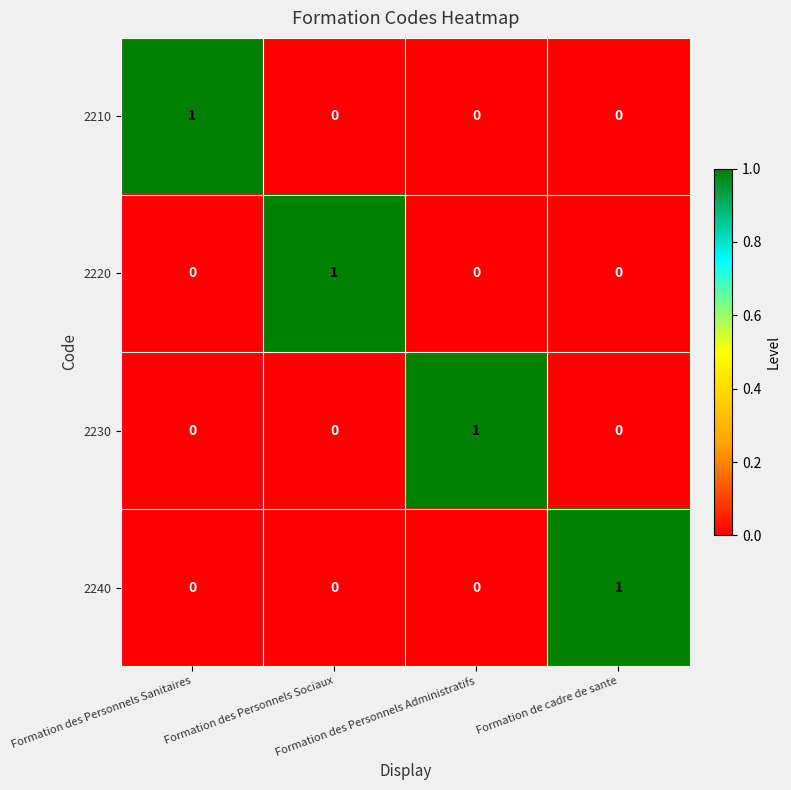

How many values in the 2210 series exceed 0?

1